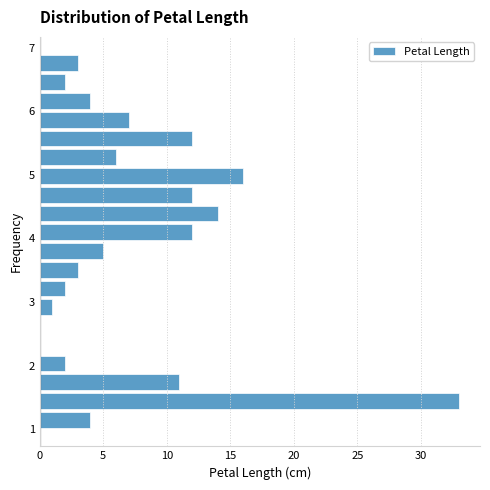

Read against the y-axis, roughly where is the centre of the longest bar?

1.4